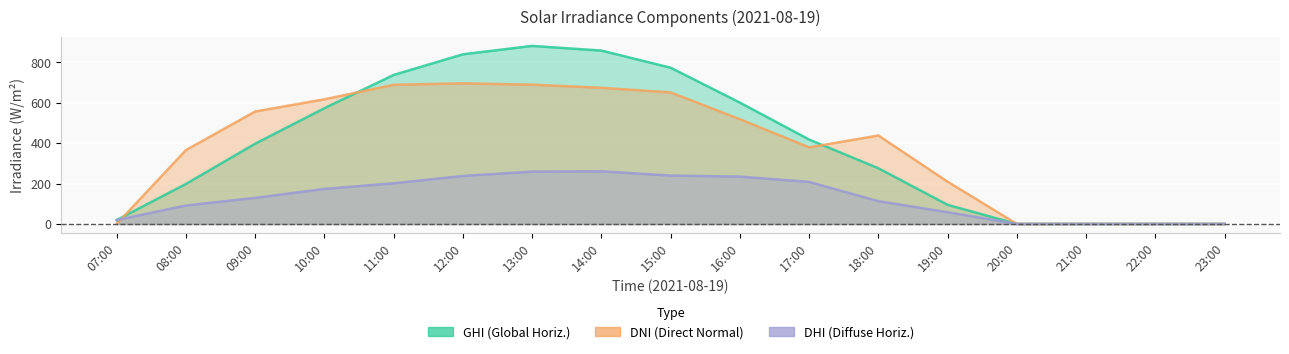

True or false: dhi has more than 2 points higher than both neighbors.

False